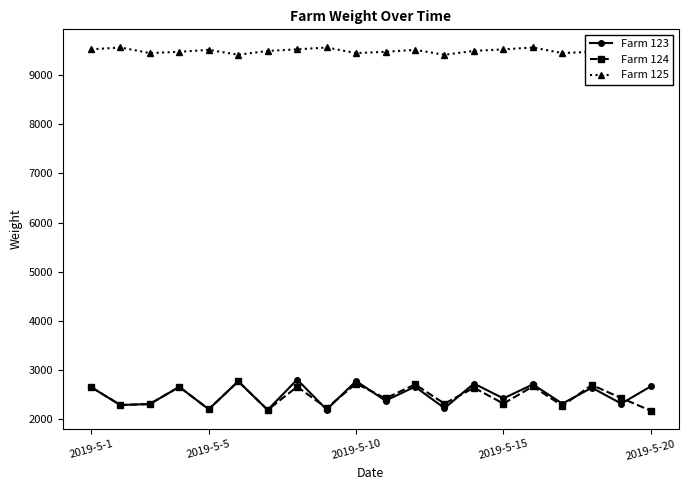

What are all the series names shown in the legend?

Farm 123, Farm 124, Farm 125